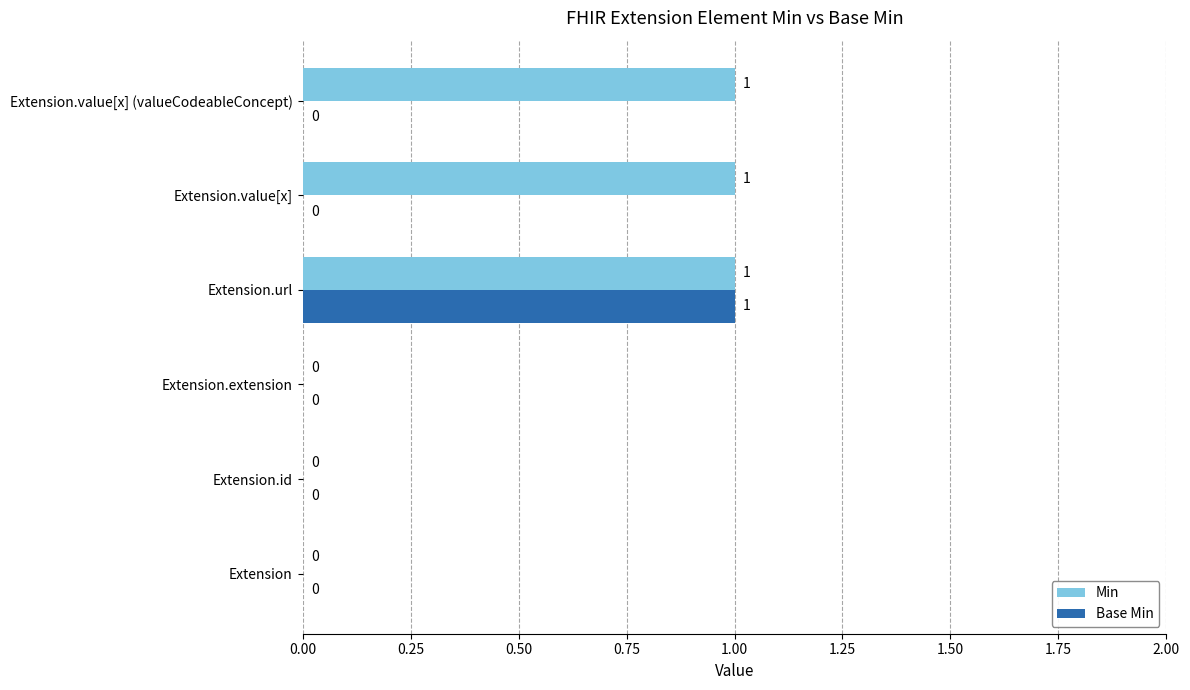

Between Extension.extension and Extension.value[x] (valueCodeableConcept), which series saw the biggest shift?

Min